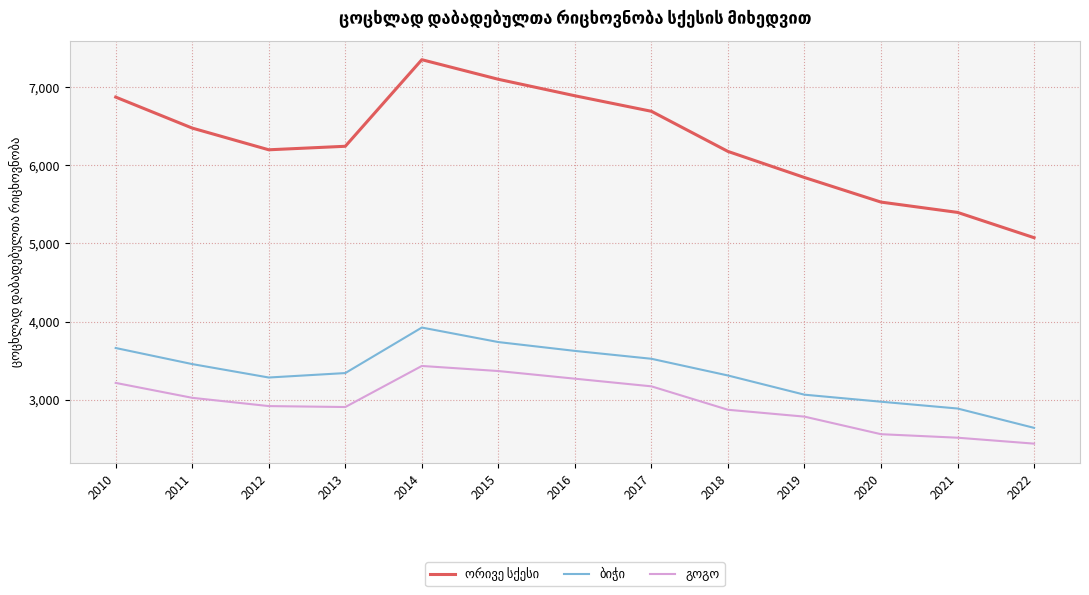

How many series are shown in this chart?

3